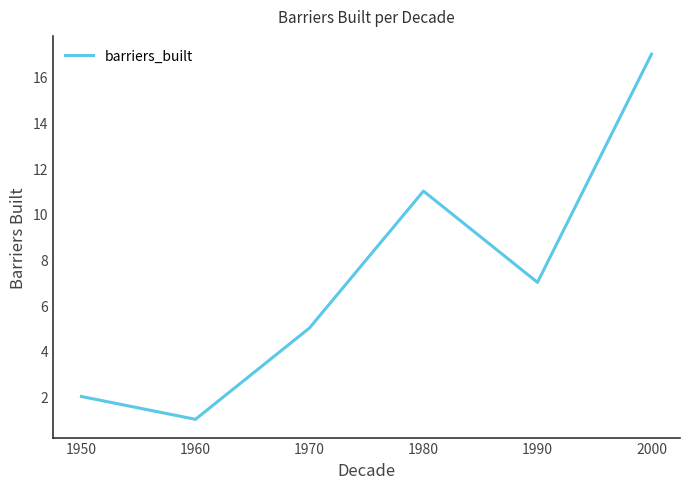

True or false: there are more than 2 points higher than both neighbors.

False